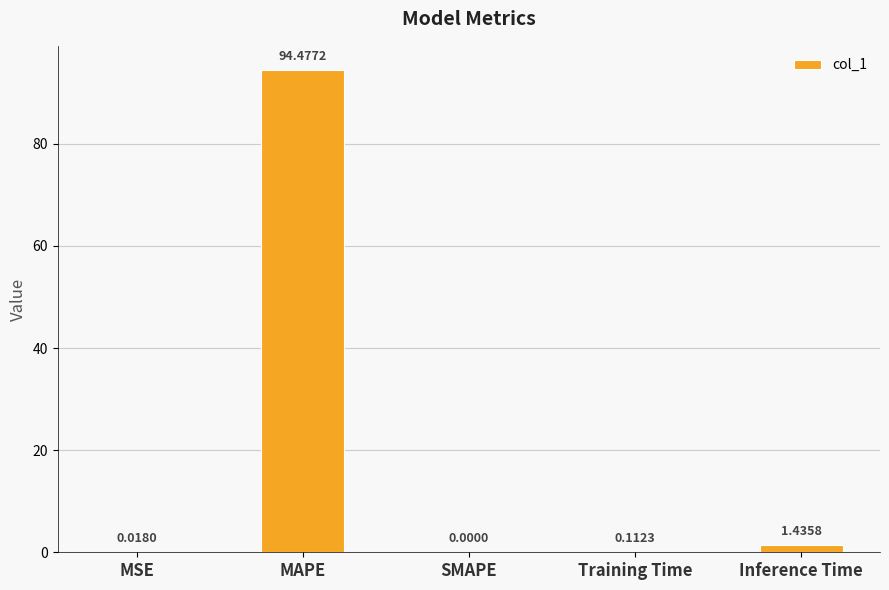

Which has a higher value, SMAPE or Training Time?

Training Time